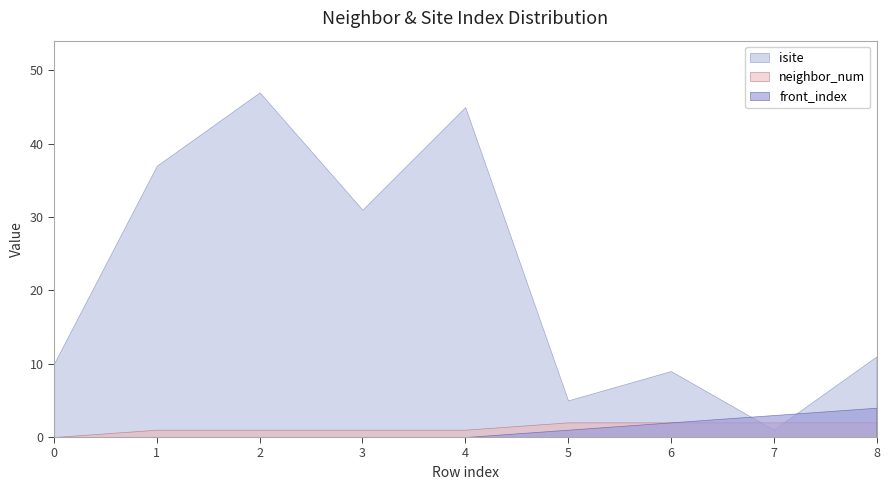

Between 7 and 6, which is larger?

6